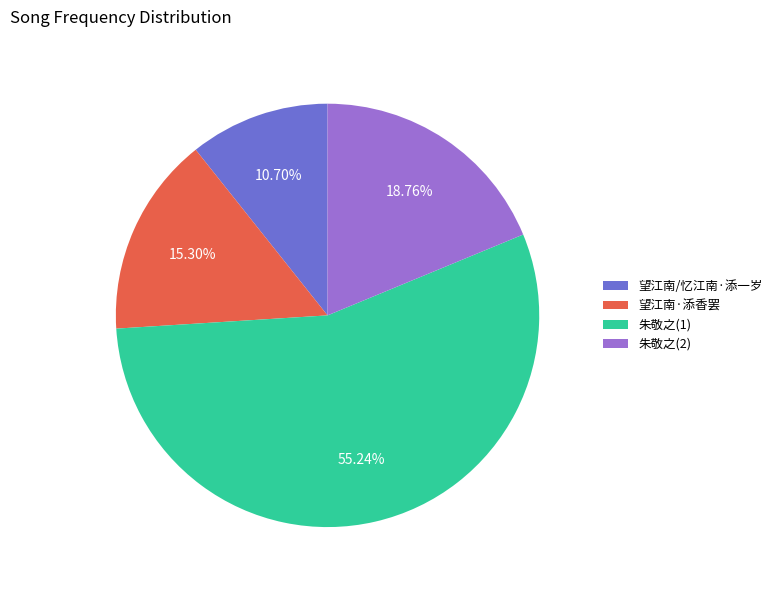

What percentage is the 望江南/忆江南·添一岁 slice, to the nearest percent?

11%